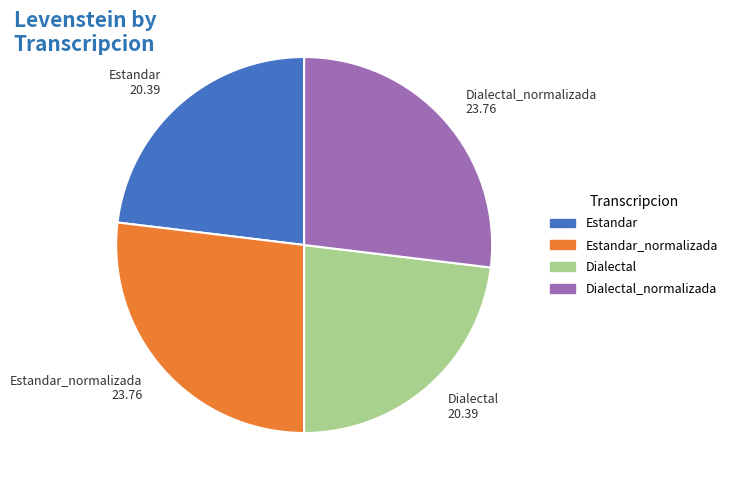

Does any single category account for the majority?

No